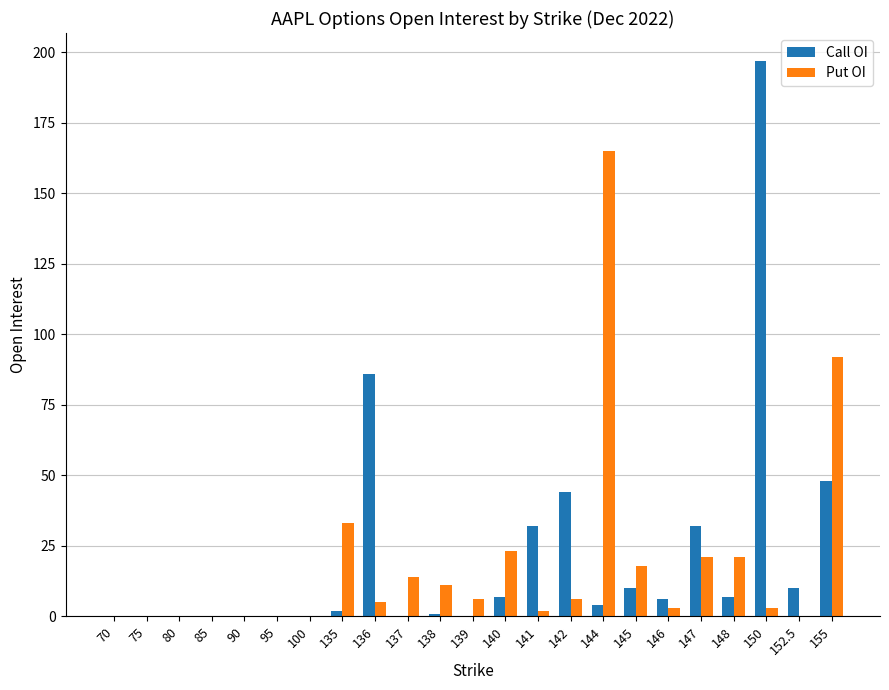

What are all the series names shown in the legend?

Call OI, Put OI